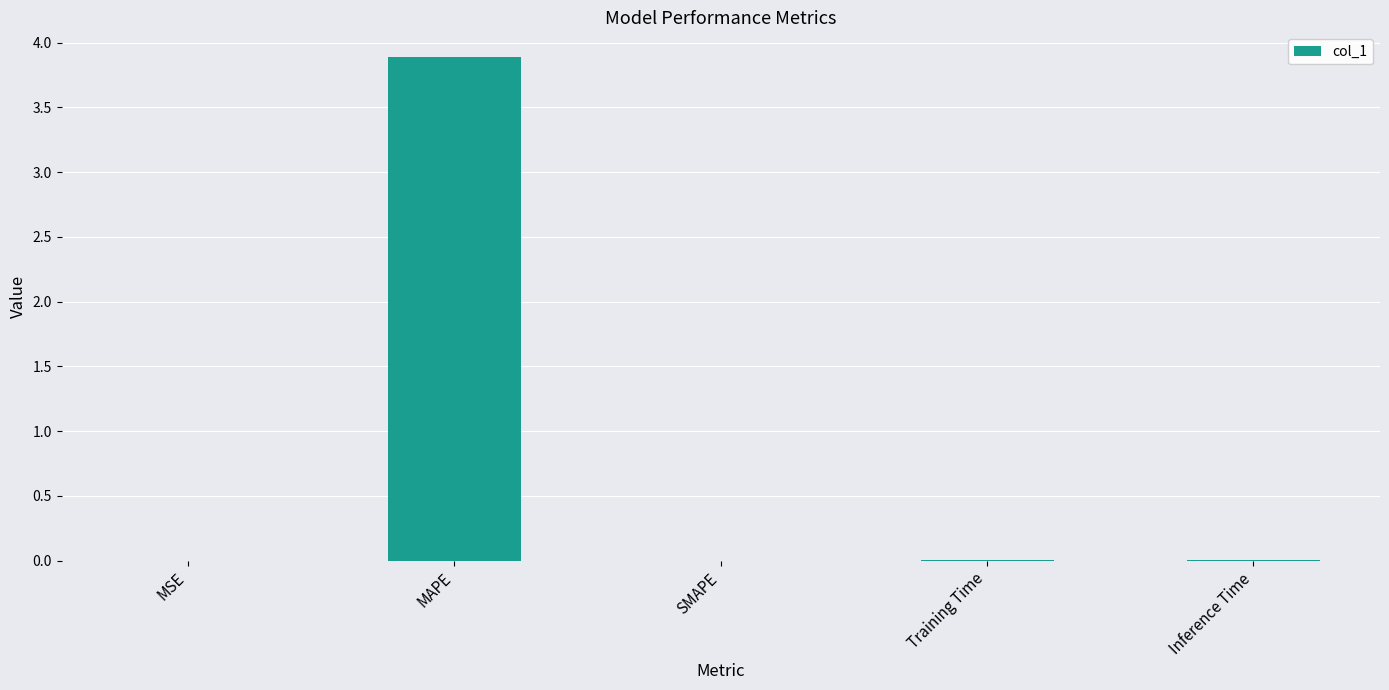

What is the maximum value shown in the chart?

3.9